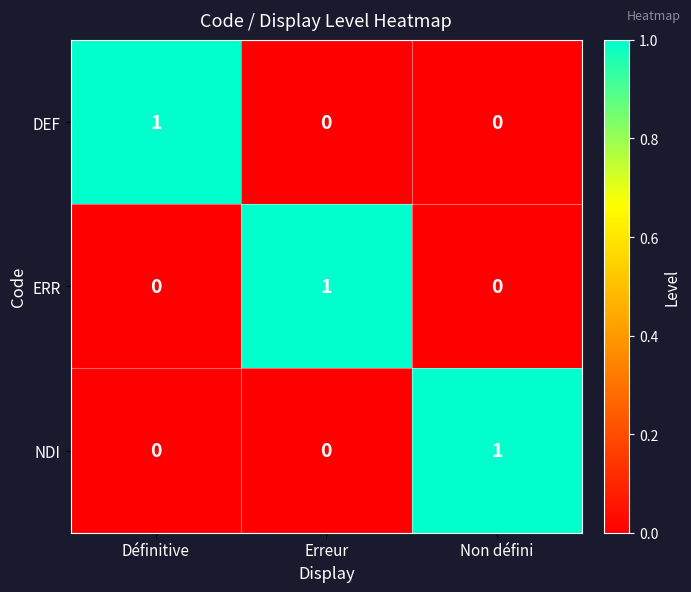

At how many categories does at least one series exceed 0?

3